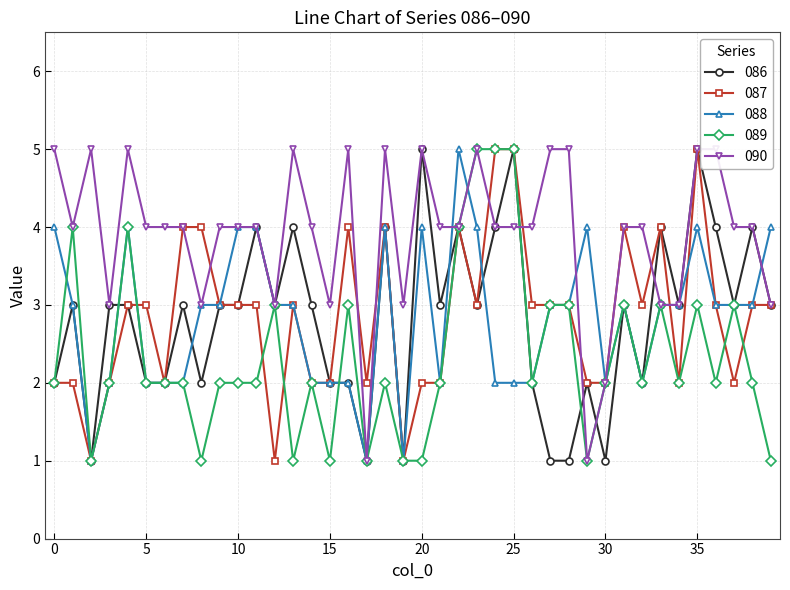

Rank the series by their maximum value, from highest to lowest.

086, 087, 088, 089, 090